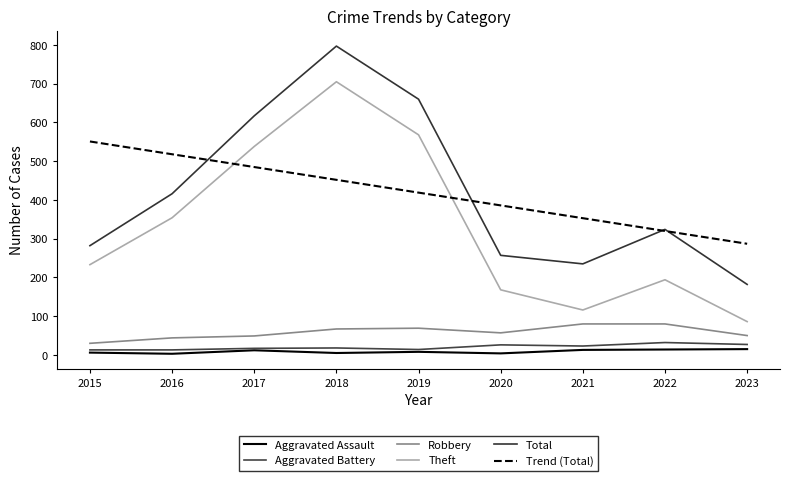

Reading left to right, what are all the values shown in this chart?

Aggravated Assault: 2015=6.0	2016=3.0	2017=12.0	2018=5.0	2019=8.0	2020=4.0	2021=13.0	2022=14.0	2023=15.0
Aggravated Battery: 2015=13.0	2016=13.0	2017=17.0	2018=18.0	2019=14.0	2020=26.0	2021=23.0	2022=32.0	2023=27.0
Robbery: 2015=30.0	2016=44.0	2017=49.0	2018=67.0	2019=69.0	2020=57.0	2021=80.0	2022=80.0	2023=50.0
Theft: 2015=233.0	2016=354.0	2017=538.0	2018=705.0	2019=568.0	2020=168.0	2021=116.0	2022=194.0	2023=86.0
Total: 2015=282.0	2016=416.0	2017=617.0	2018=797.0	2019=660.0	2020=257.0	2021=235.0	2022=324.0	2023=182.0
Trend (Total): 2015=550.9	2016=517.9	2017=484.9	2018=451.9	2019=418.9	2020=385.9	2021=352.9	2022=319.9	2023=286.9